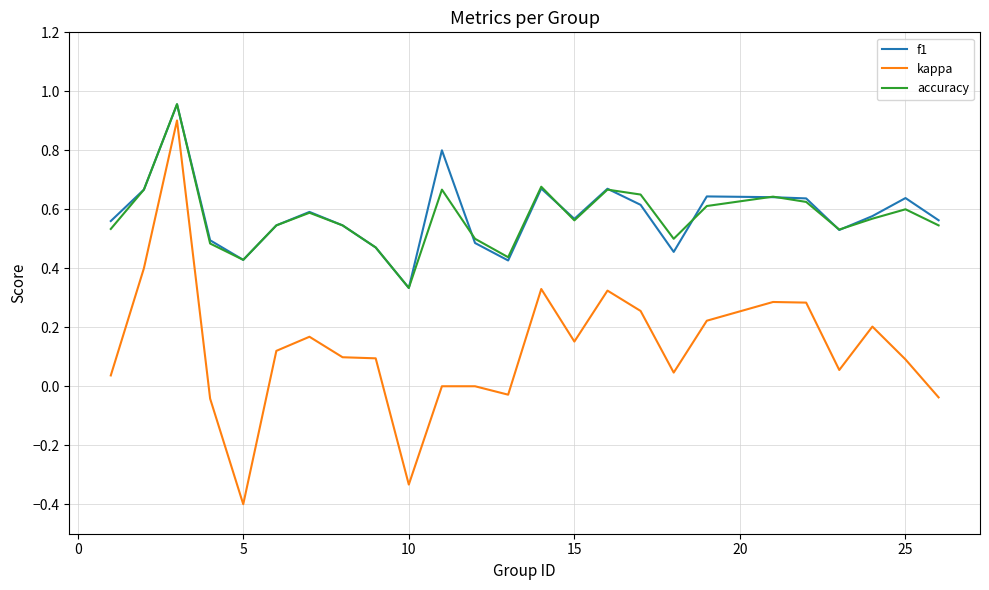

Which series has the widest spread of values?

kappa